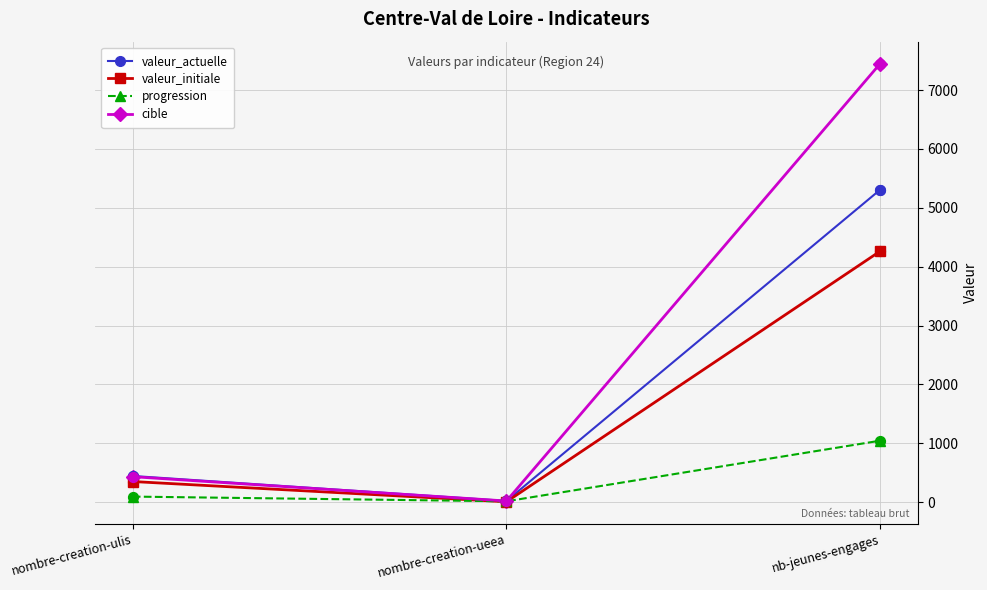

At which category is the sum across all series the highest?

nb-jeunes-engages